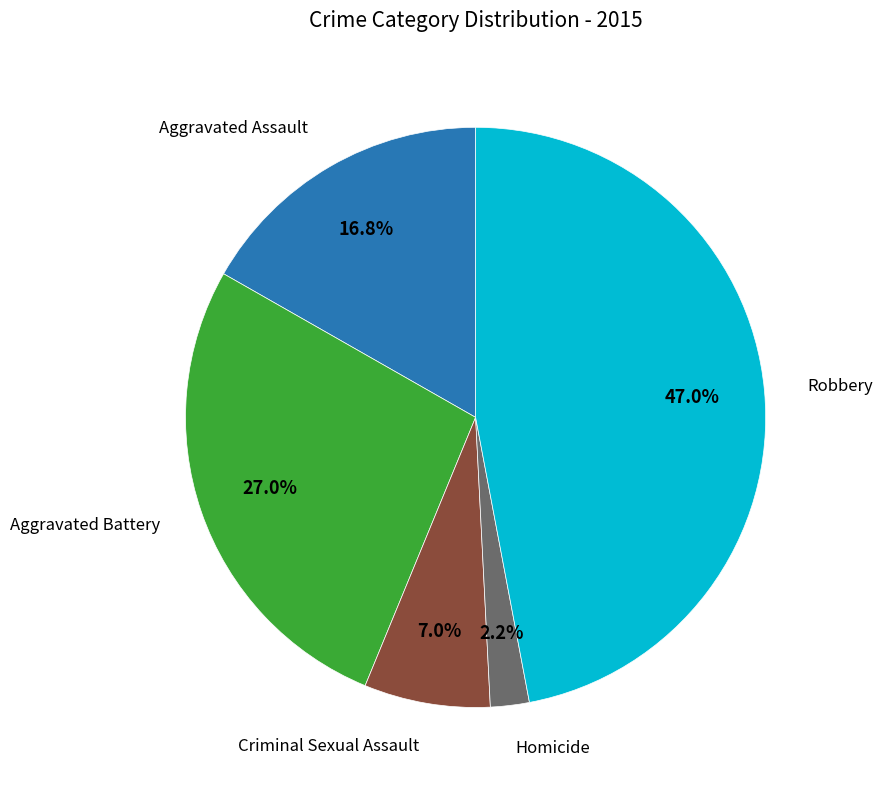

To the nearest percent, what is the difference between the largest and smallest slice percentages?

45%